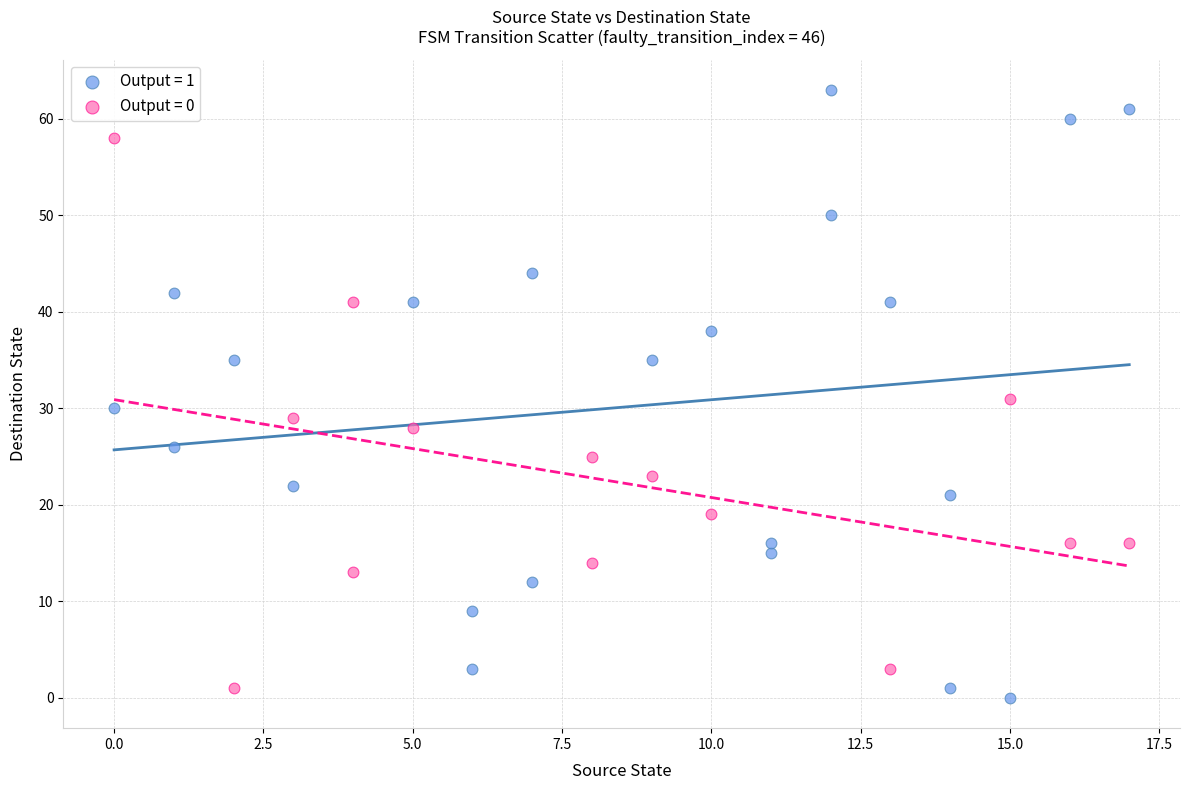

Which series contains the highest Y value?

Output = 1